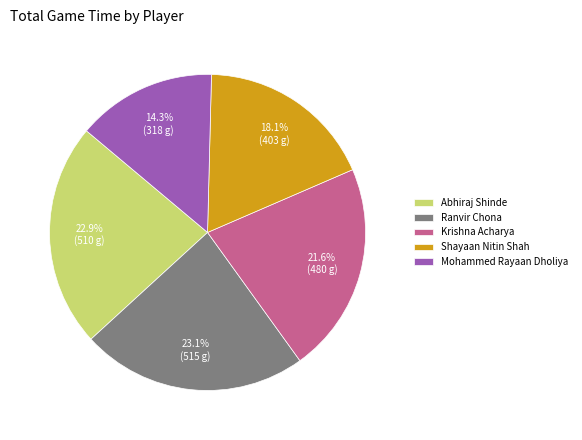

Between Mohammed Rayaan Dholiya and Ranvir Chona, which is larger?

Ranvir Chona